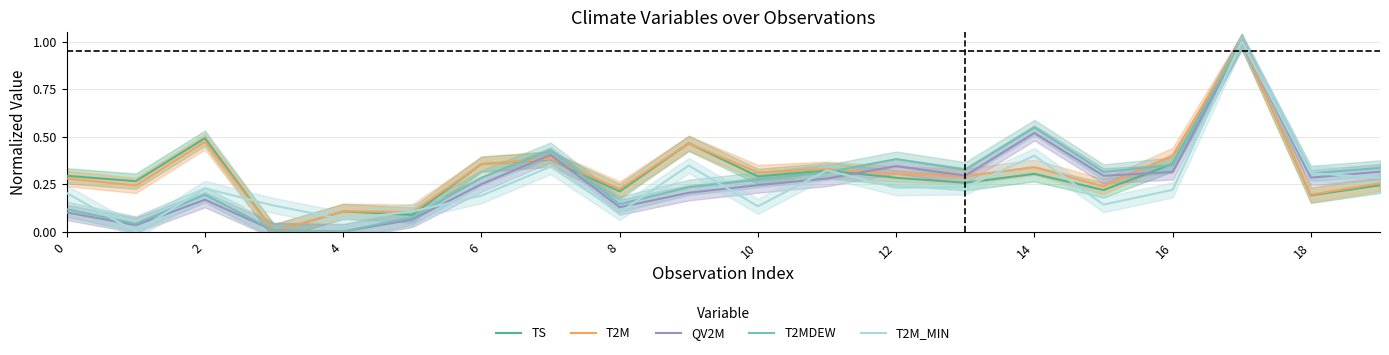

In QV2M, how many points are lower than both neighbors (excluding endpoints)?

6